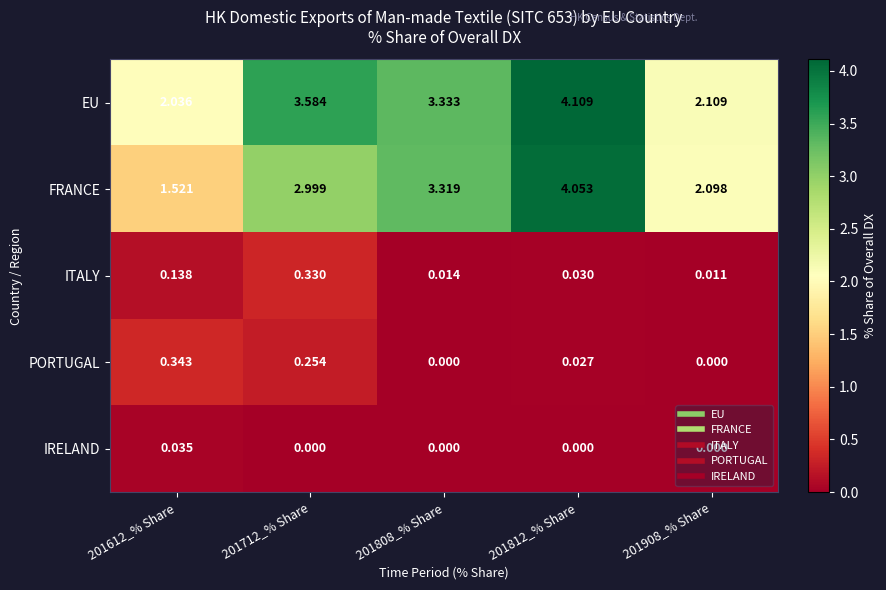

Is the value of EU at 201712_% Share greater than the value of FRANCE at 201808_% Share?

Yes